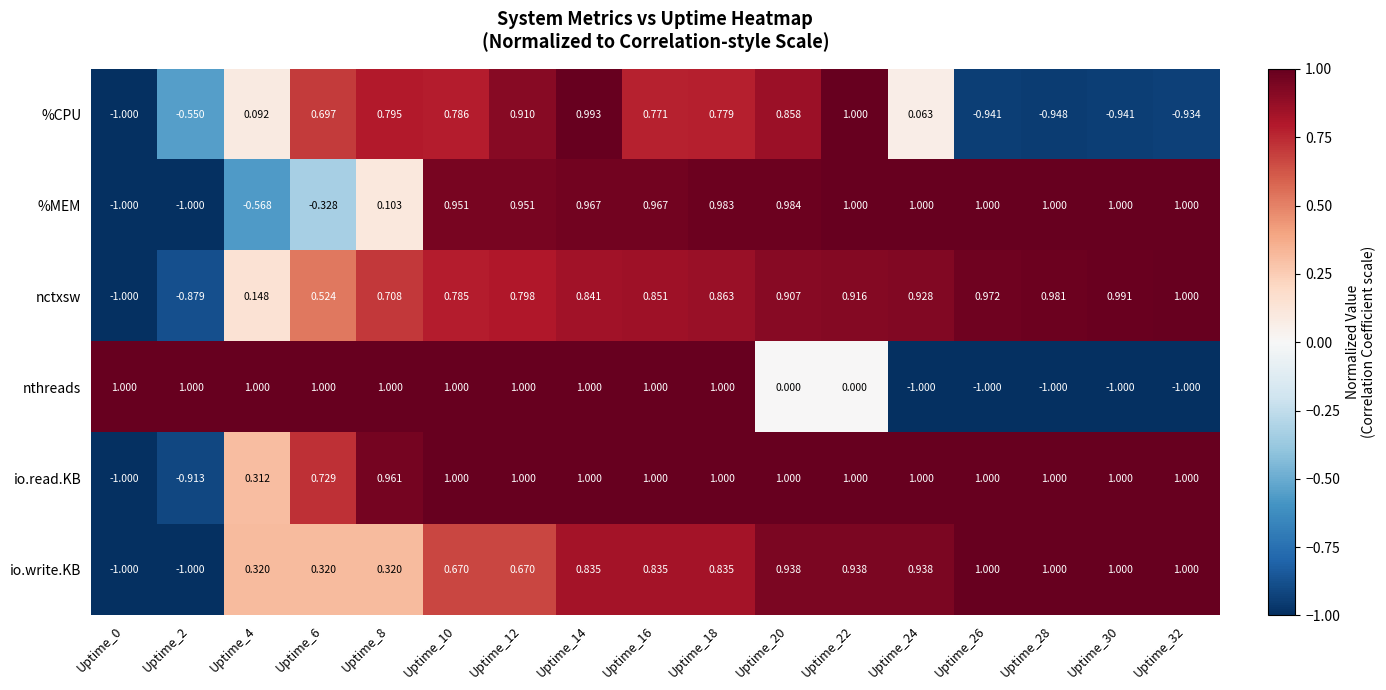

How many categories are shown in the chart?

17